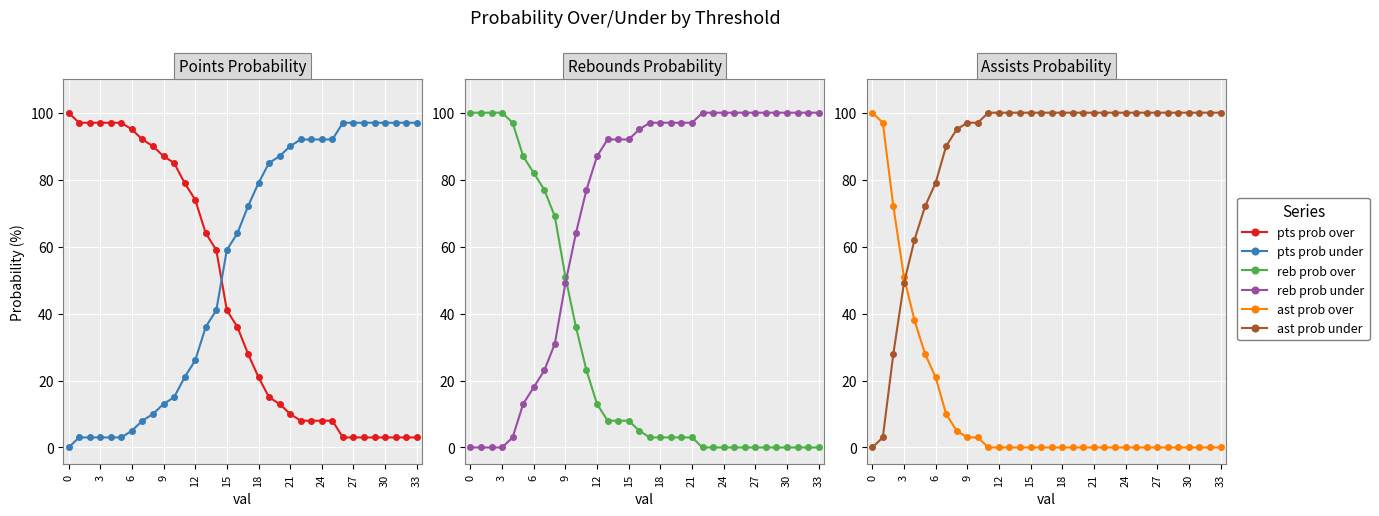

How many positive values does the pts prob under series have?

33